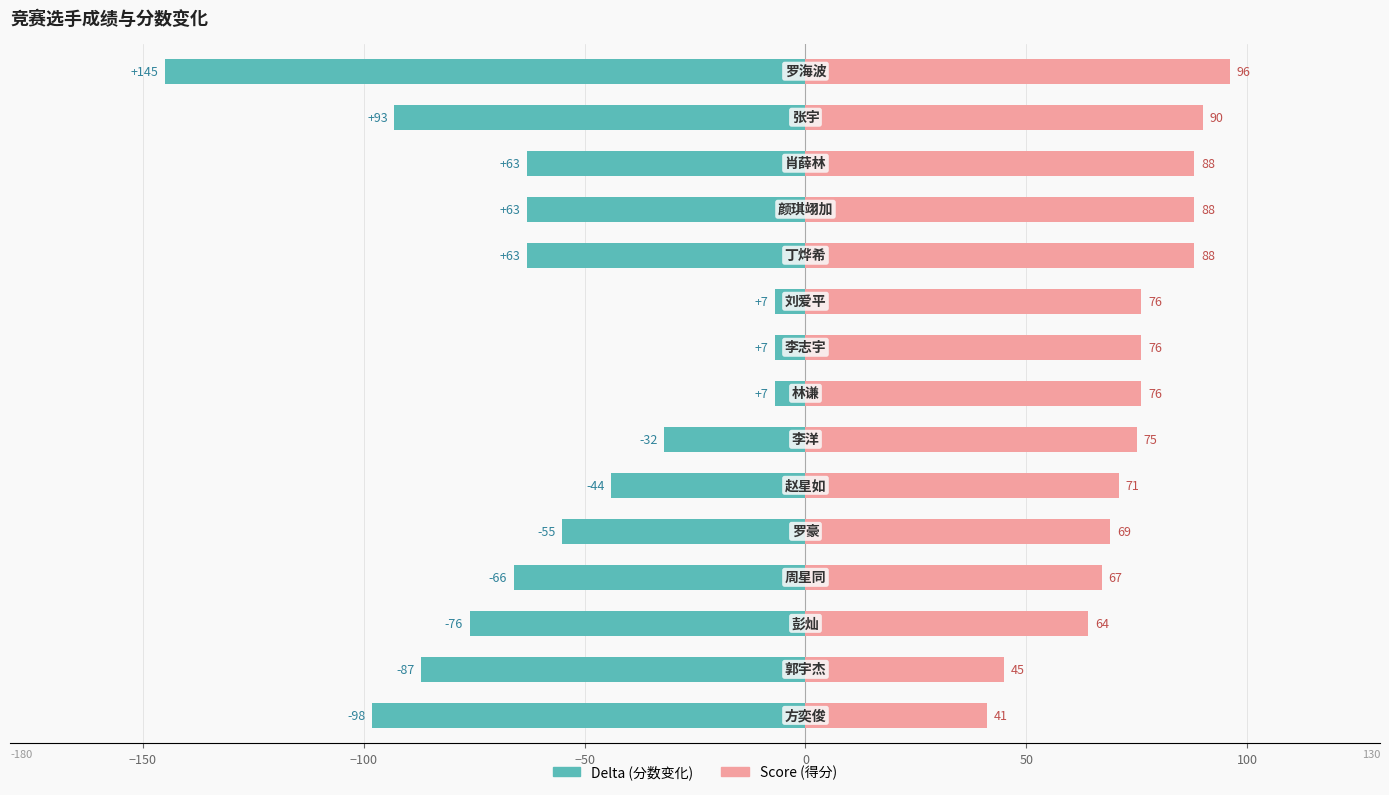

Are the bars horizontal?

Yes